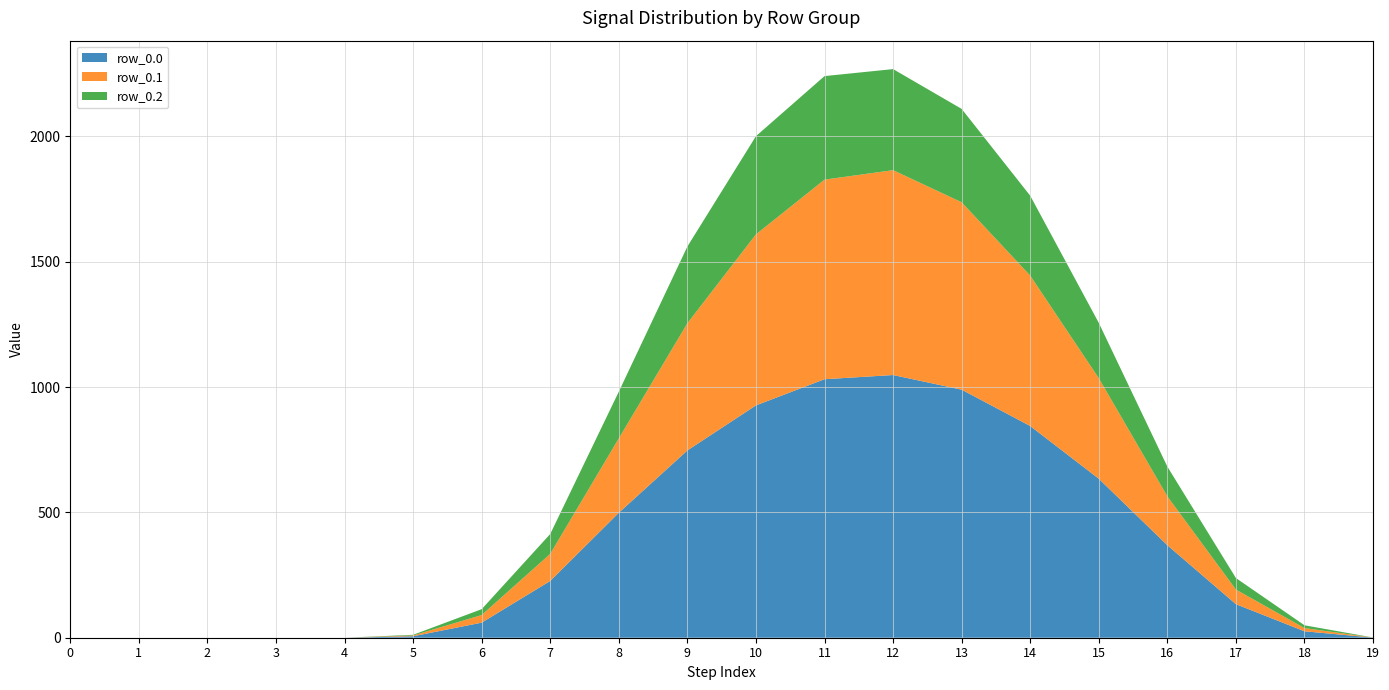

Reading left to right, what are all the values shown in this chart?

row_0.0: 0=0.0	1=0.0	2=0.0	3=0.0	4=0.0	5=5.9	6=60.2	7=226.4	8=498.5	9=747.1	10=926.9	11=1031.3	12=1048.0	13=989.6	14=844.6	15=634.3	16=368.9	17=133.8	18=25.7	19=0.5
row_0.1: 0=0.0	1=0.0	2=0.0	3=0.0	4=0.0	5=3.1	6=30.4	7=108.2	8=296.9	9=507.4	10=682.3	11=796.2	12=817.3	13=747.7	14=600.1	15=401.1	16=195.1	17=58.4	18=12.7	19=0.2
row_0.2: 0=0.0	1=0.0	2=0.0	3=0.0	4=0.0	5=2.6	6=23.4	7=79.2	8=186.3	9=306.1	10=391.7	11=413.0	12=403.2	13=372.4	14=318.6	15=220.6	16=118.5	17=45.9	18=11.3	19=0.1